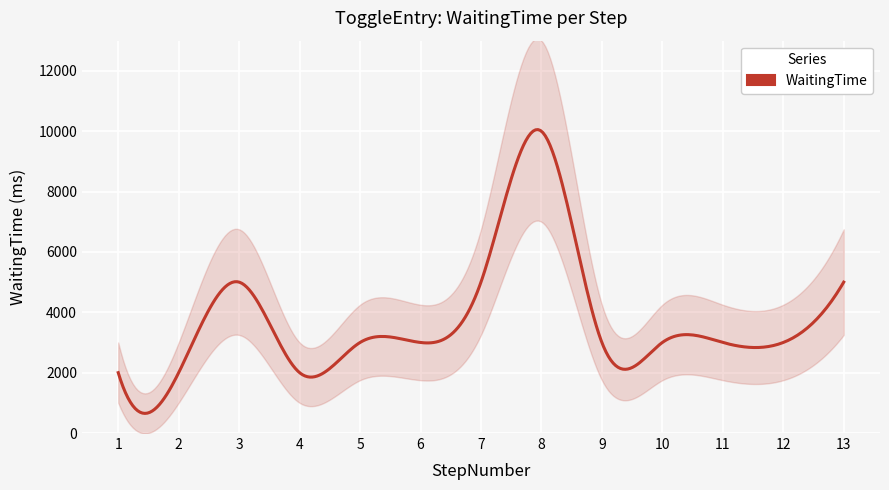

Reading left to right, extract all data points from this chart.

1=2000	2=2000	3=5000	4=2000	5=3000	6=3000	7=5000	8=10000	9=3000	10=3000	11=3000	12=3000	13=5000